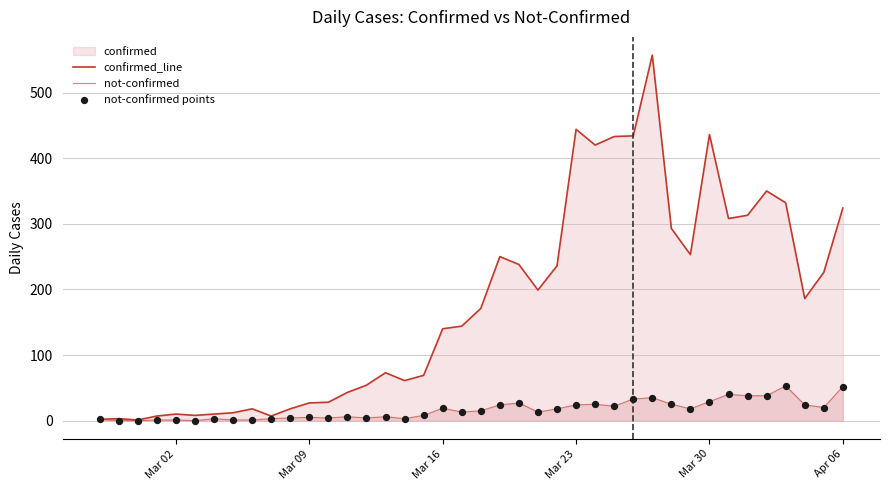

Which series contains the lowest Y value?

not-confirmed